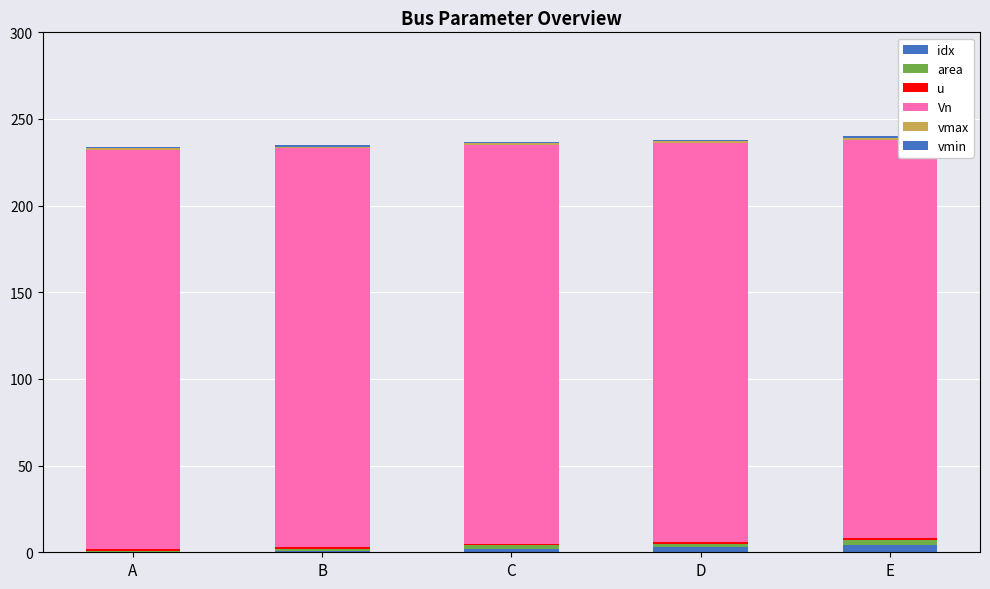

Are the bars horizontal?

No